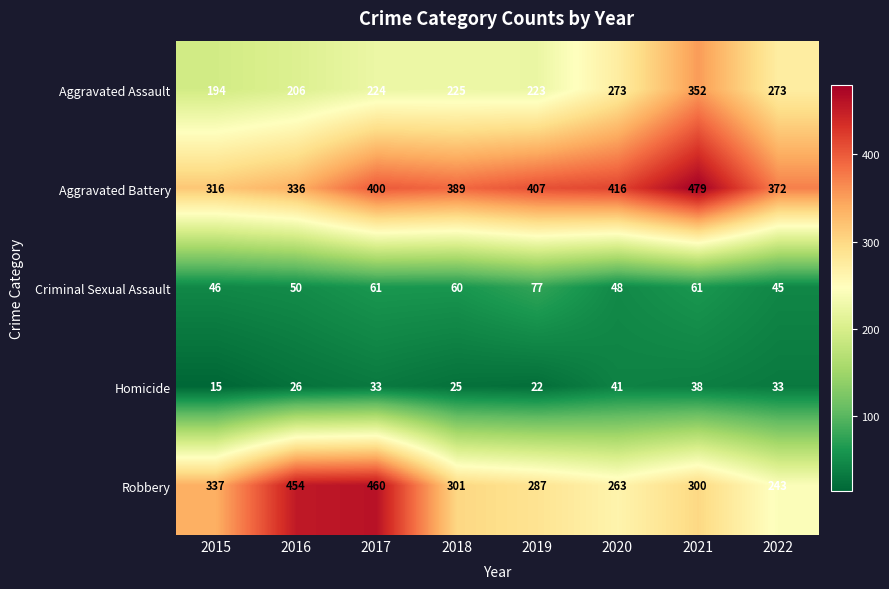

Where is Robbery nearest to the value 351?

2015